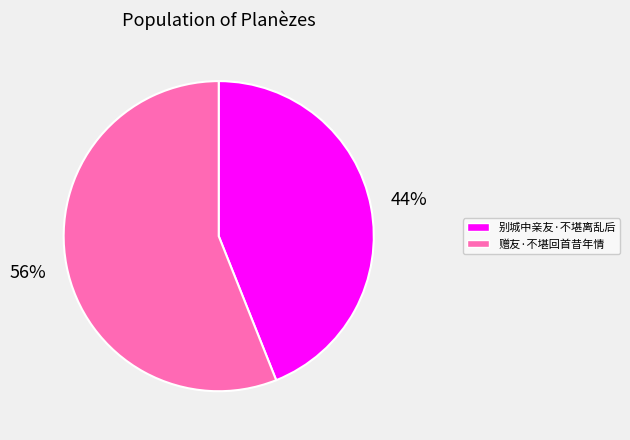

The 赠友·不堪回首昔年情 slice represents 47% of the pie. True or false?

False